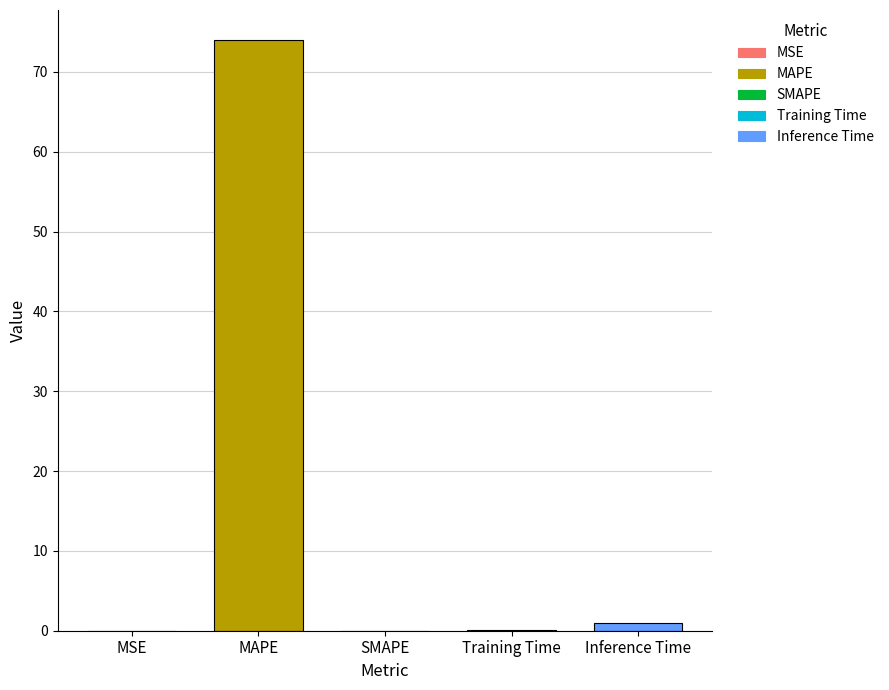

The chart shows a value of 45.8 at SMAPE. True or false?

False